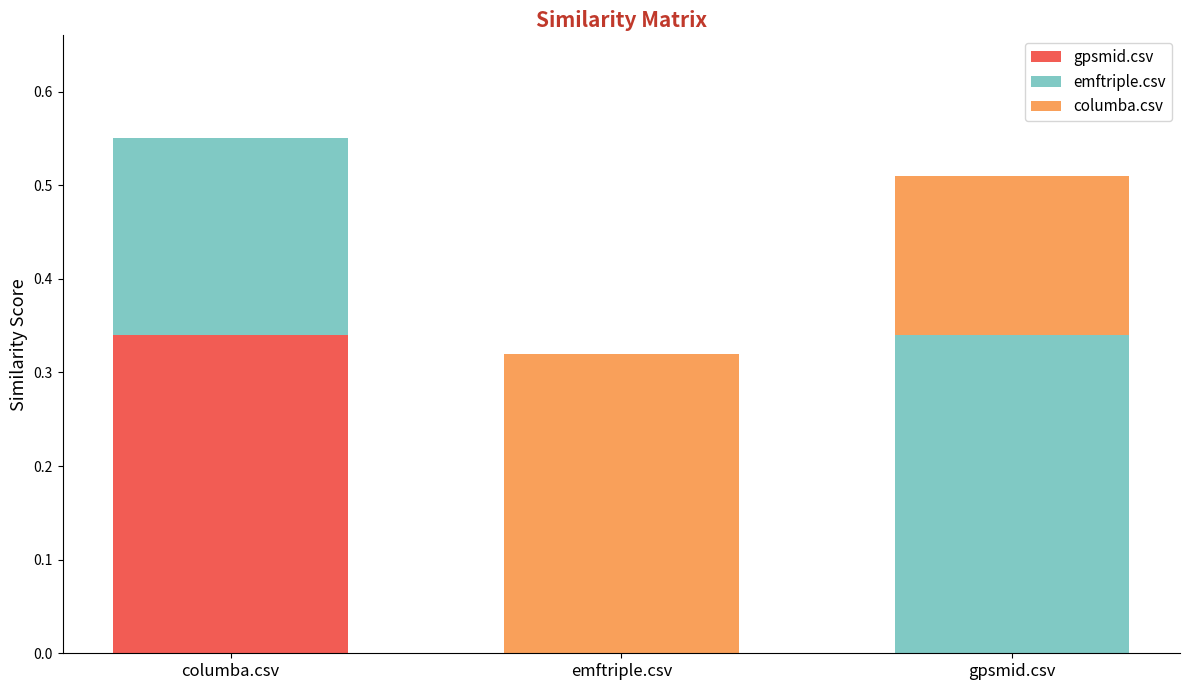

Which category has the highest value in the gpsmid.csv series?

columba.csv